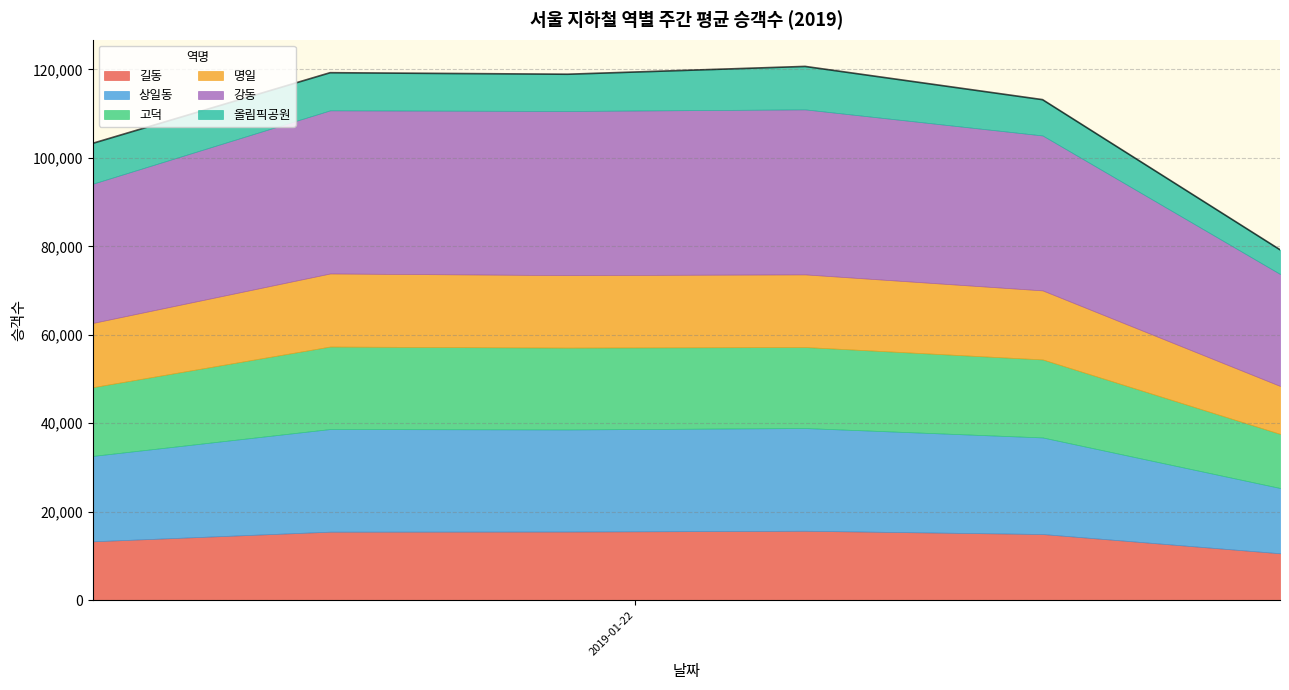

True or false: 고덕 and 상일동 cross at least once.

False